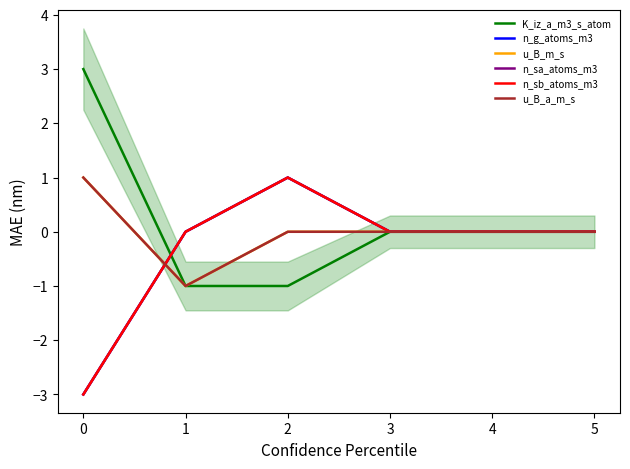

Count the u_B_a_m_s values in the range 0 to 1.

5